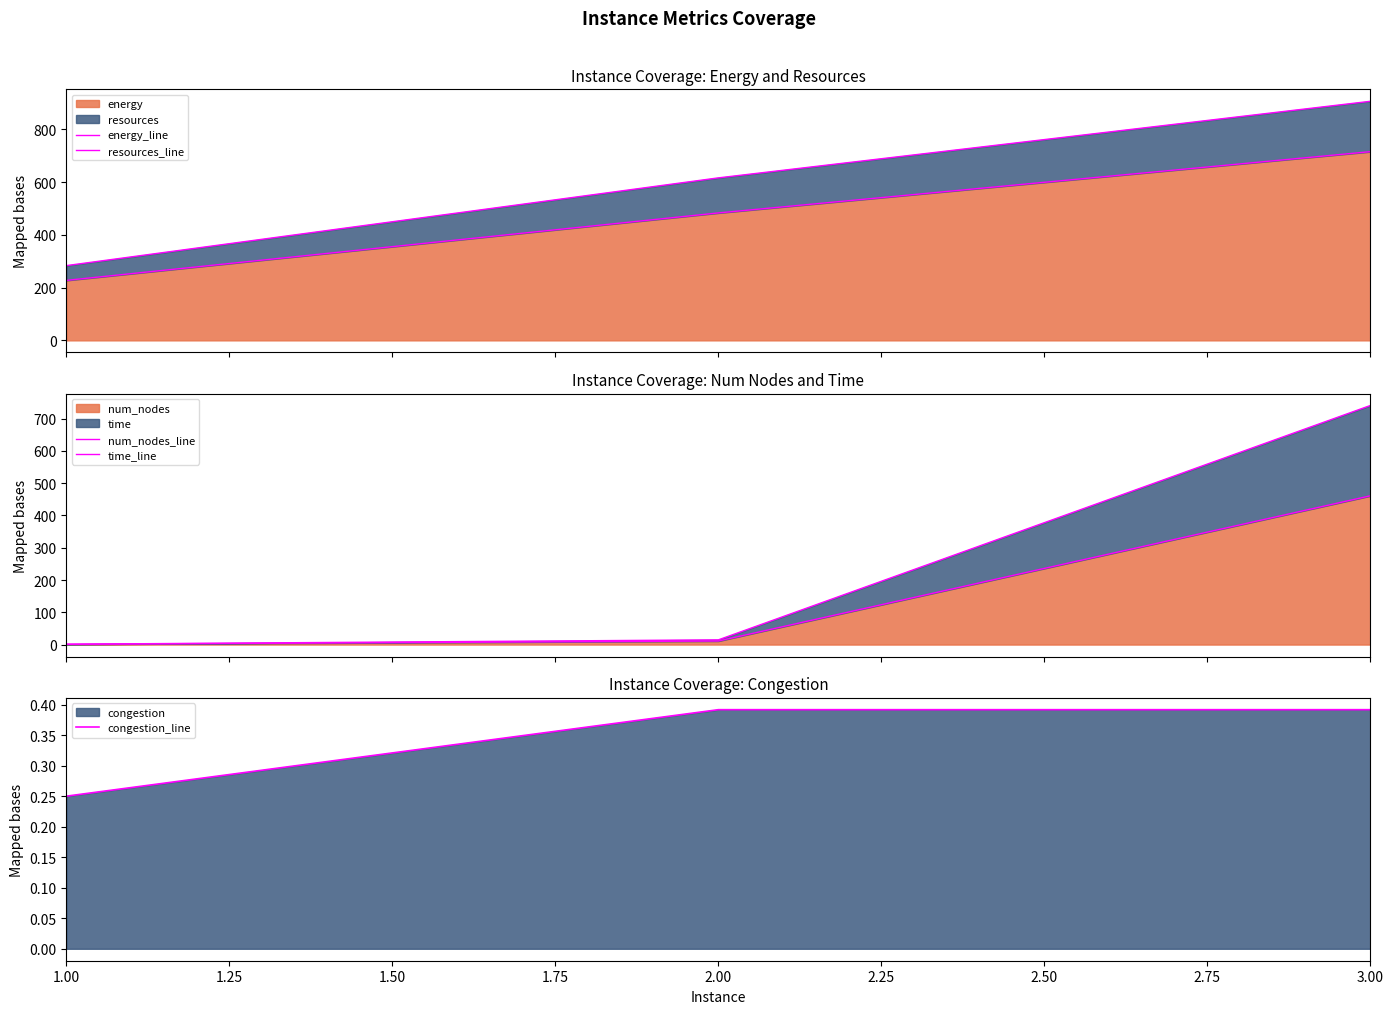

What is the minimum value for energy?

227.5